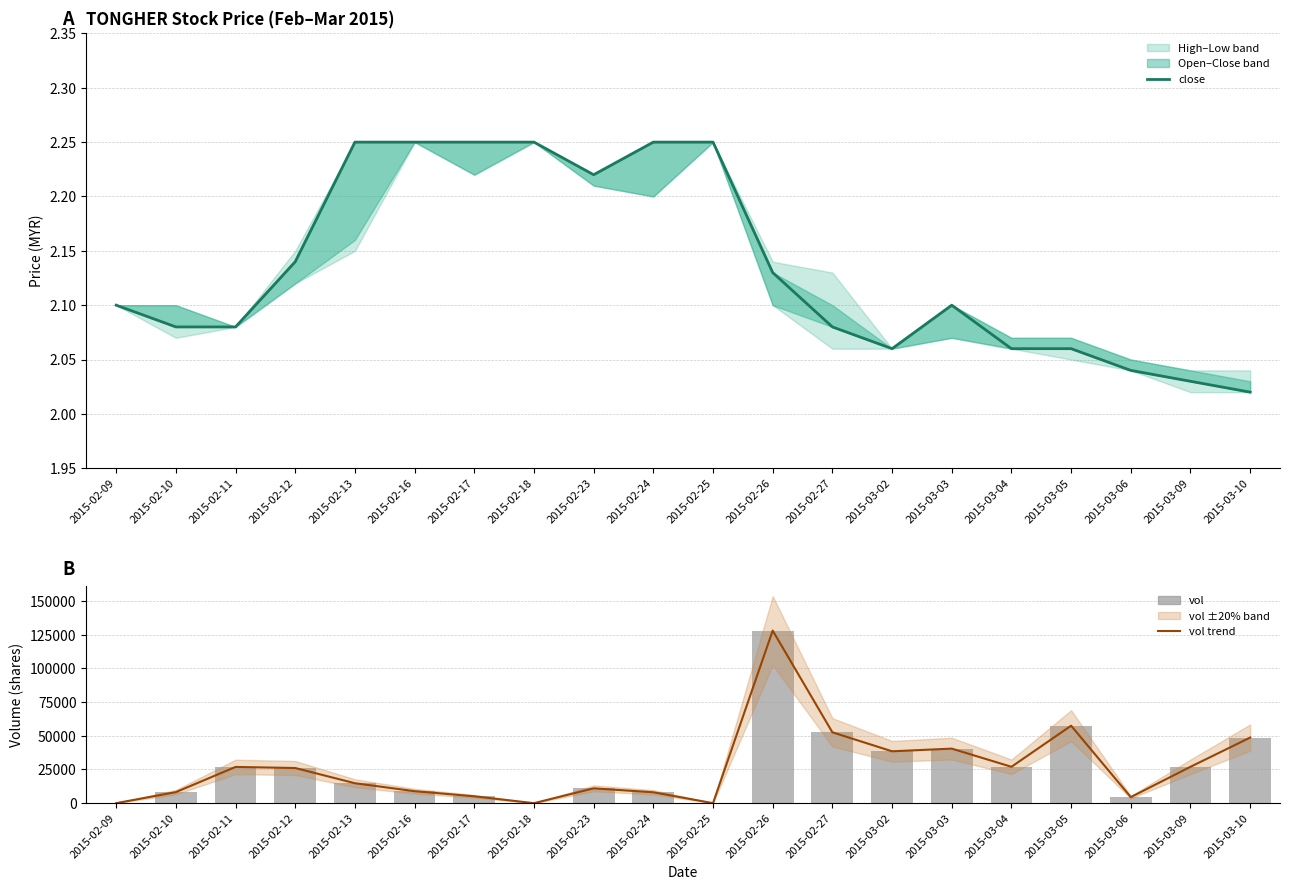

True or false: vol trend has a value of -53970.2 at 2015-02-18.

False